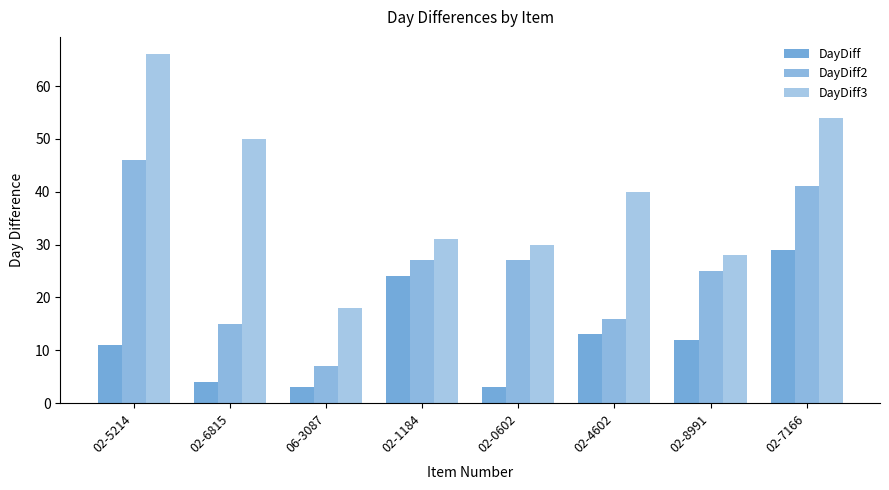

Where does the DayDiff series first go above 12?

02-1184